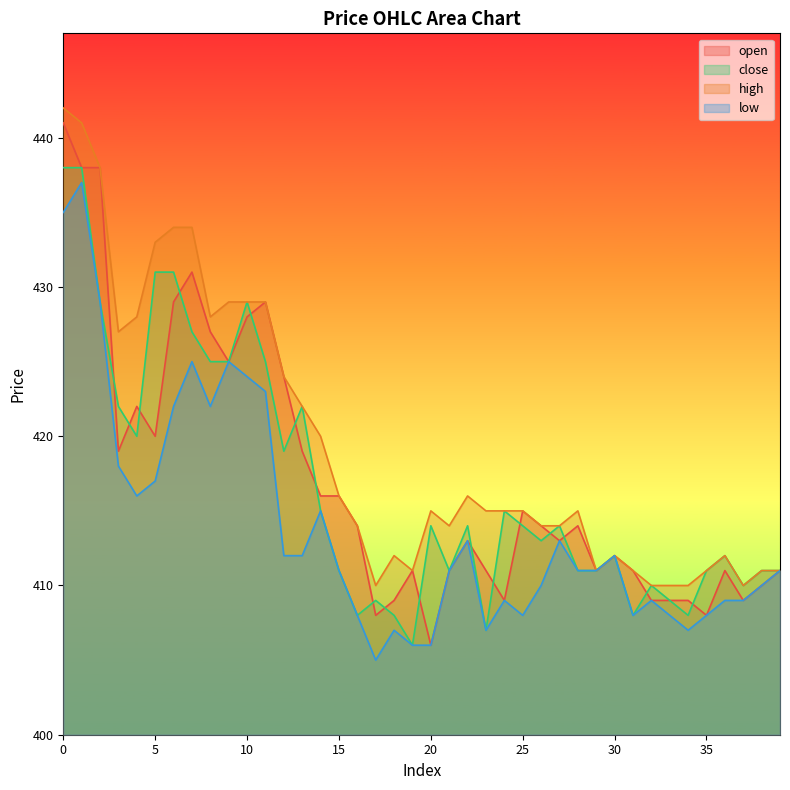

What are all the series names shown in the legend?

open, close, high, low